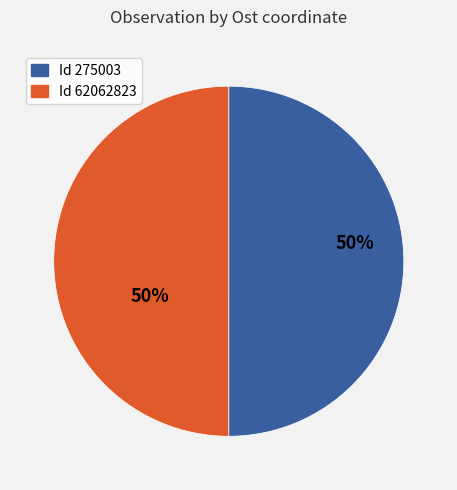

To the nearest percent, what is the average slice percentage?

50%